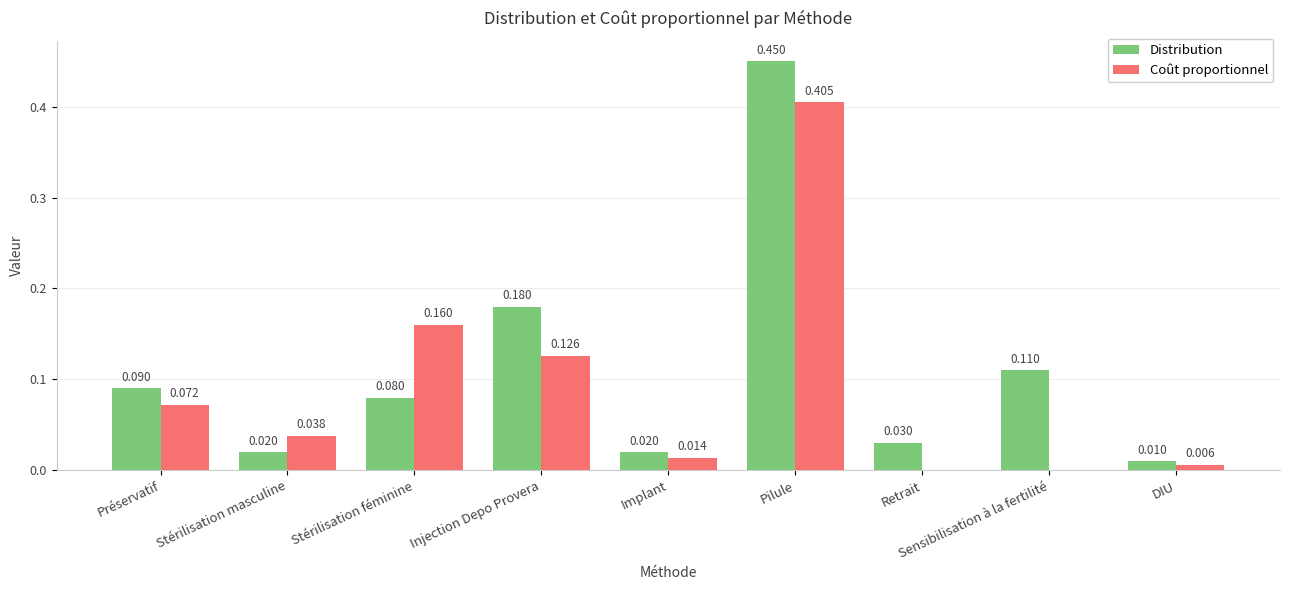

Which category has the highest value in the Distribution series?

Pilule